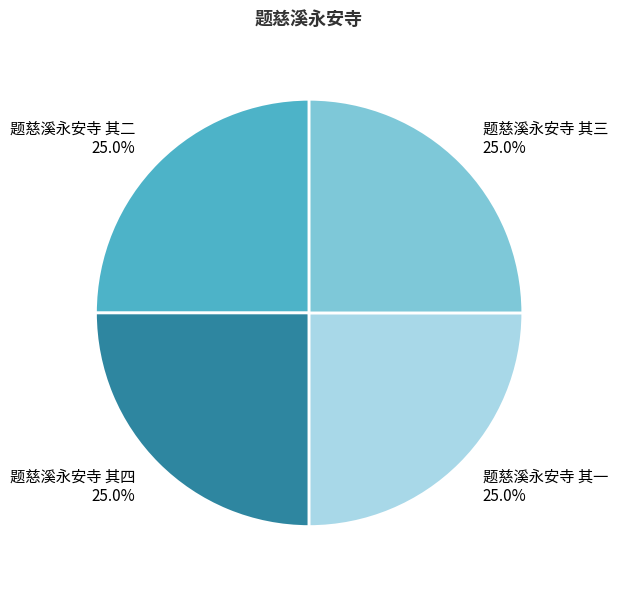

Does any single category account for the majority?

No